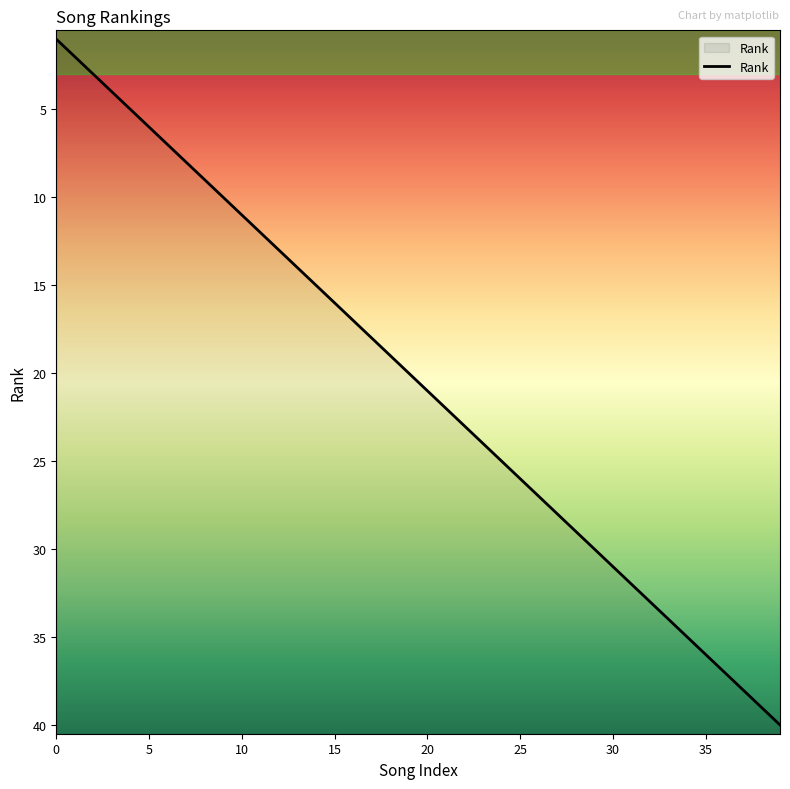

How many lines are shown in the chart?

1